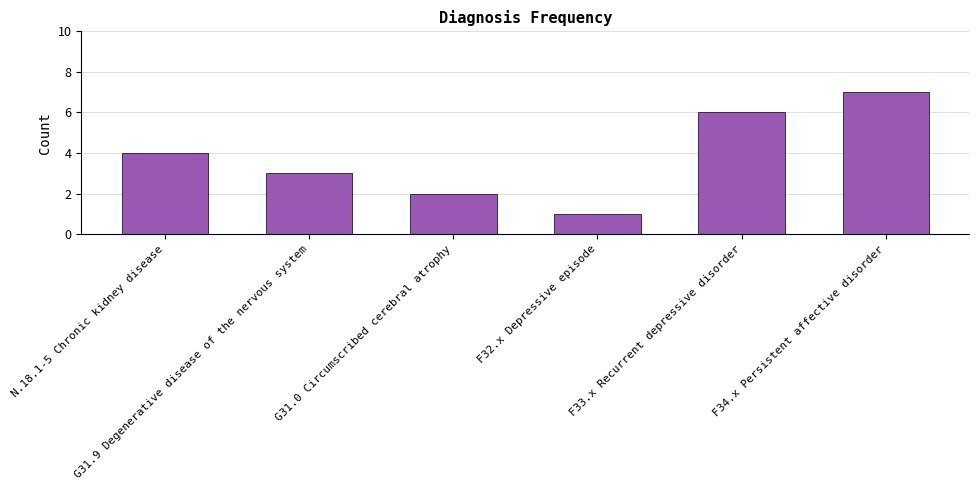

How many values are between 2 and 6?

4